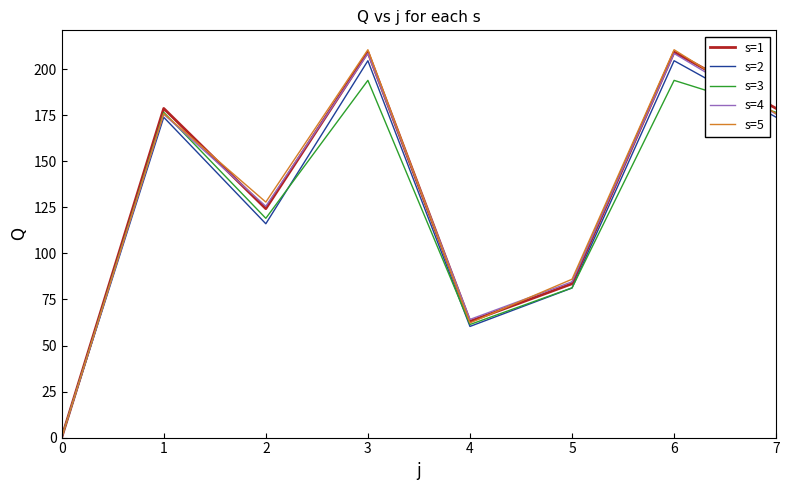

What is the maximum value shown in the chart?

210.6